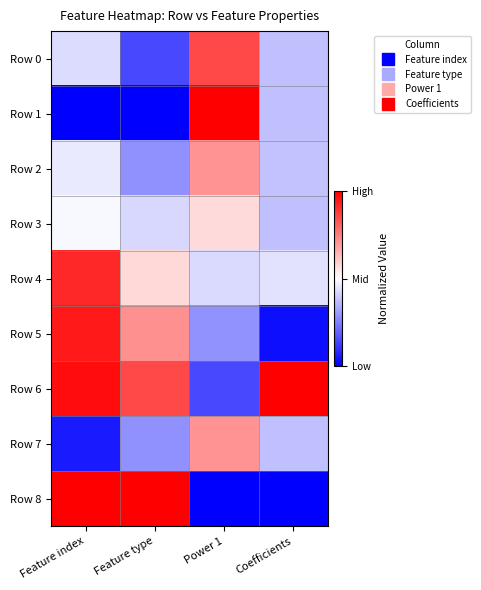

What is the difference between the highest and lowest values at Feature type?

1.0